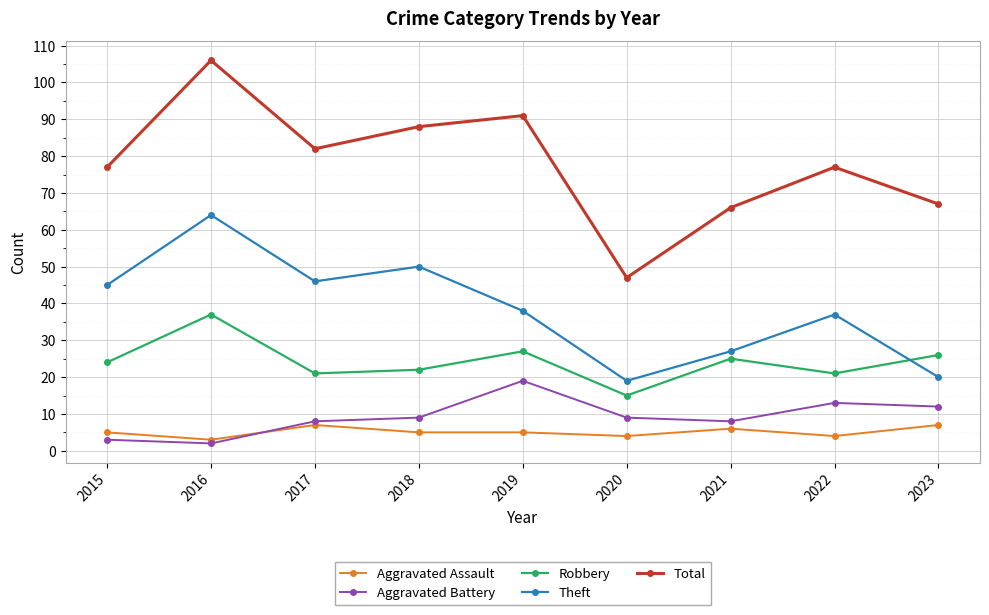

The Total series shows 77 at 2015. True or false?

True